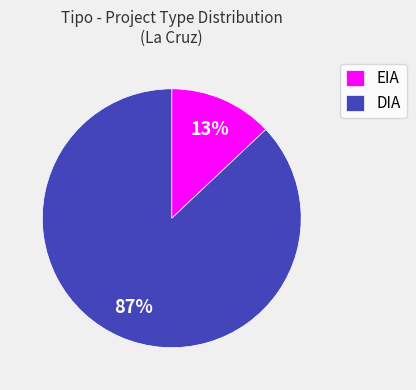

To the nearest percent, what is the average slice percentage?

50%